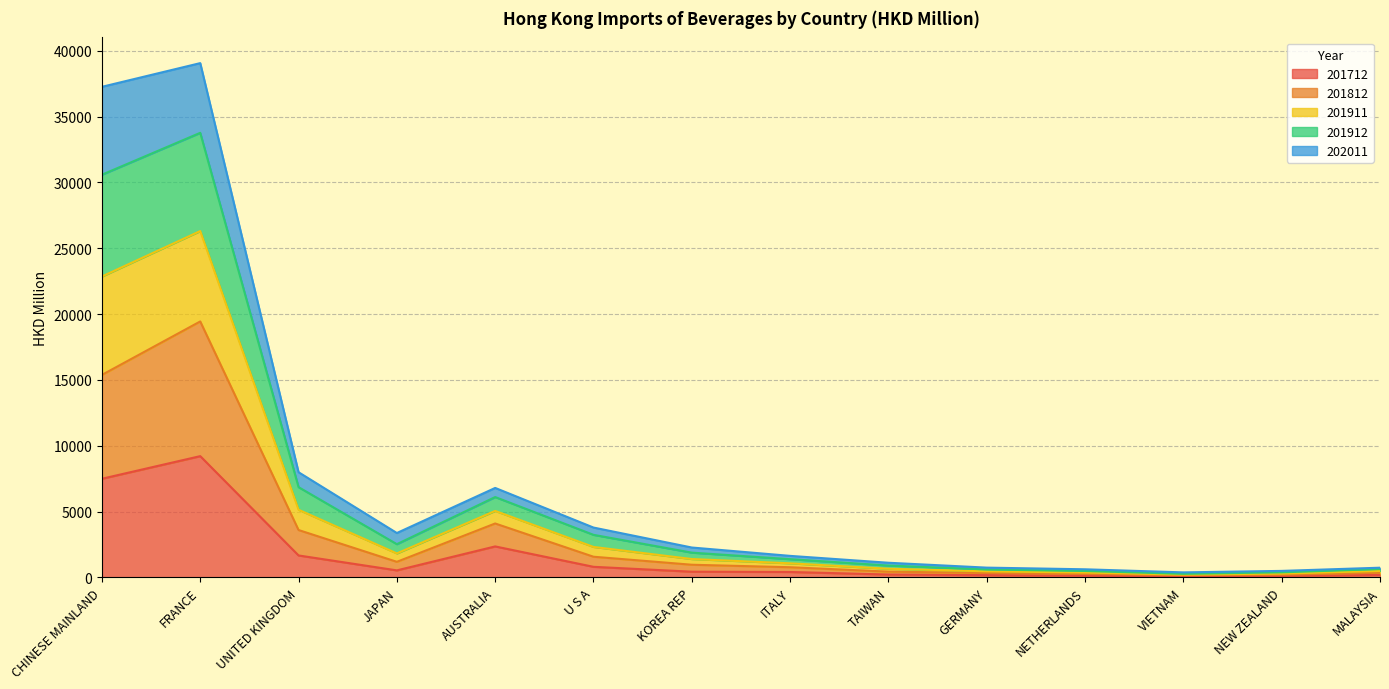

True or false: 201911 and 201712 cross at least once.

False